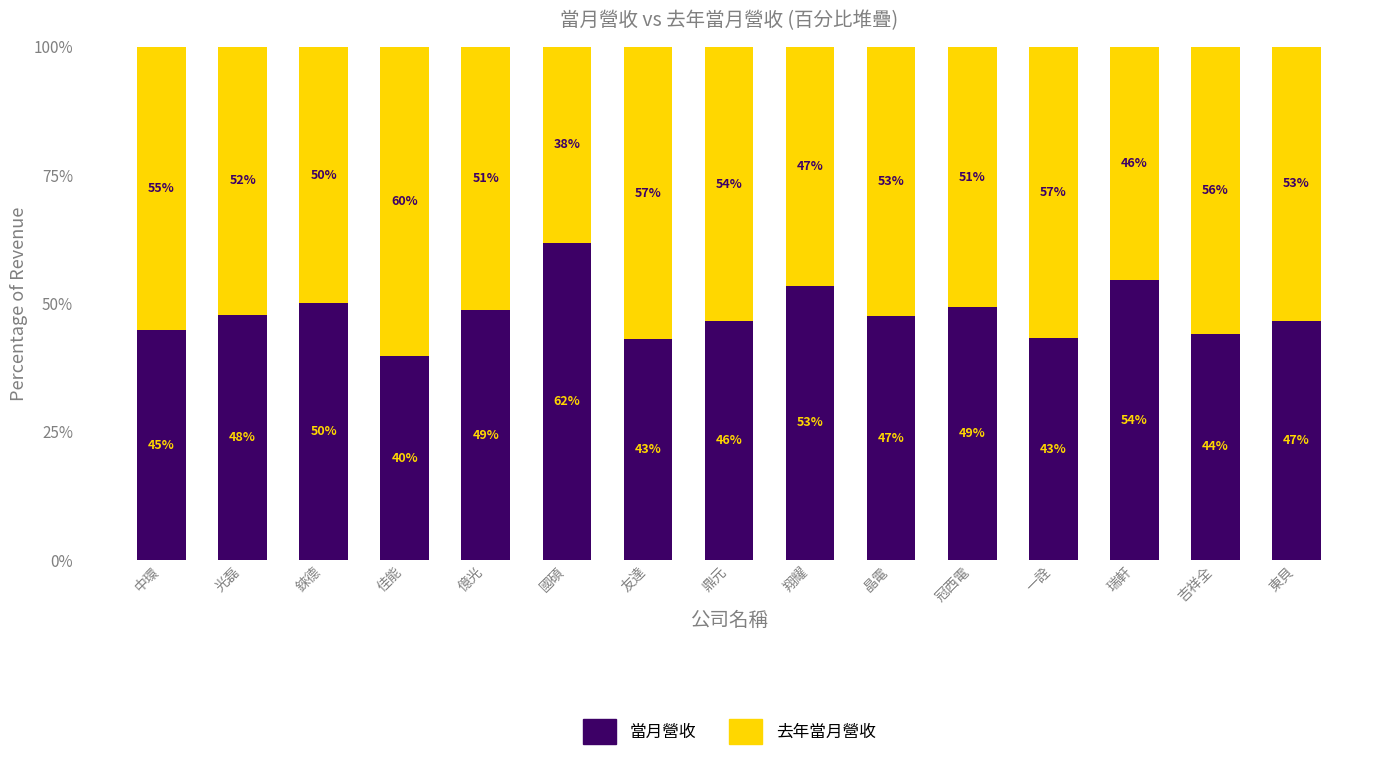

What is the highest value of the 當月營收 series?

61.8